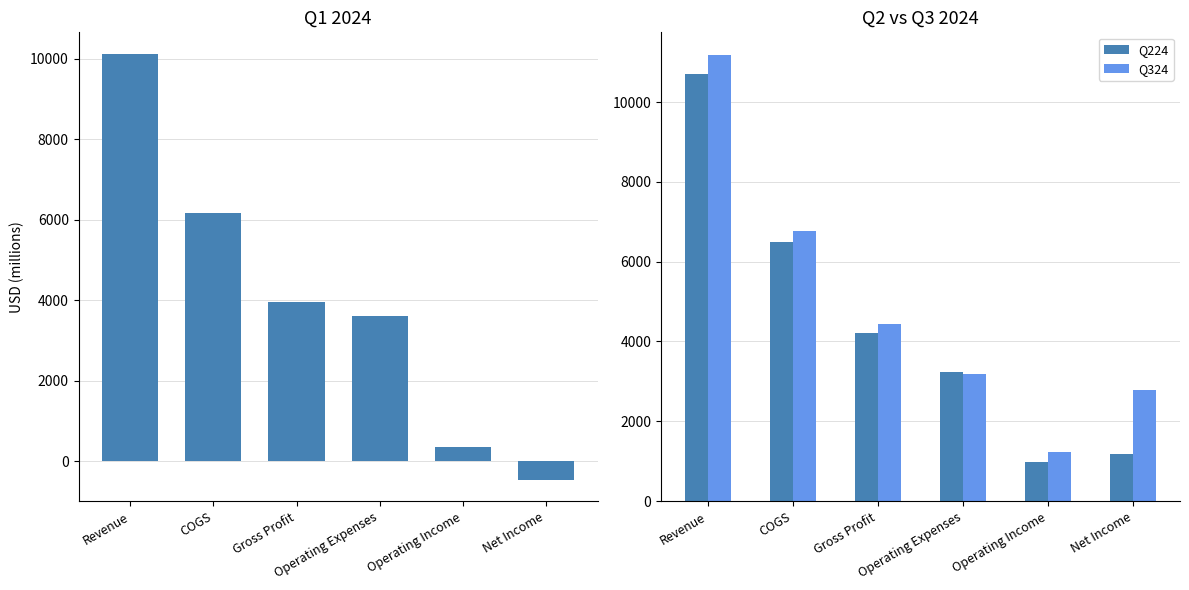

How many bars are there in total?

18